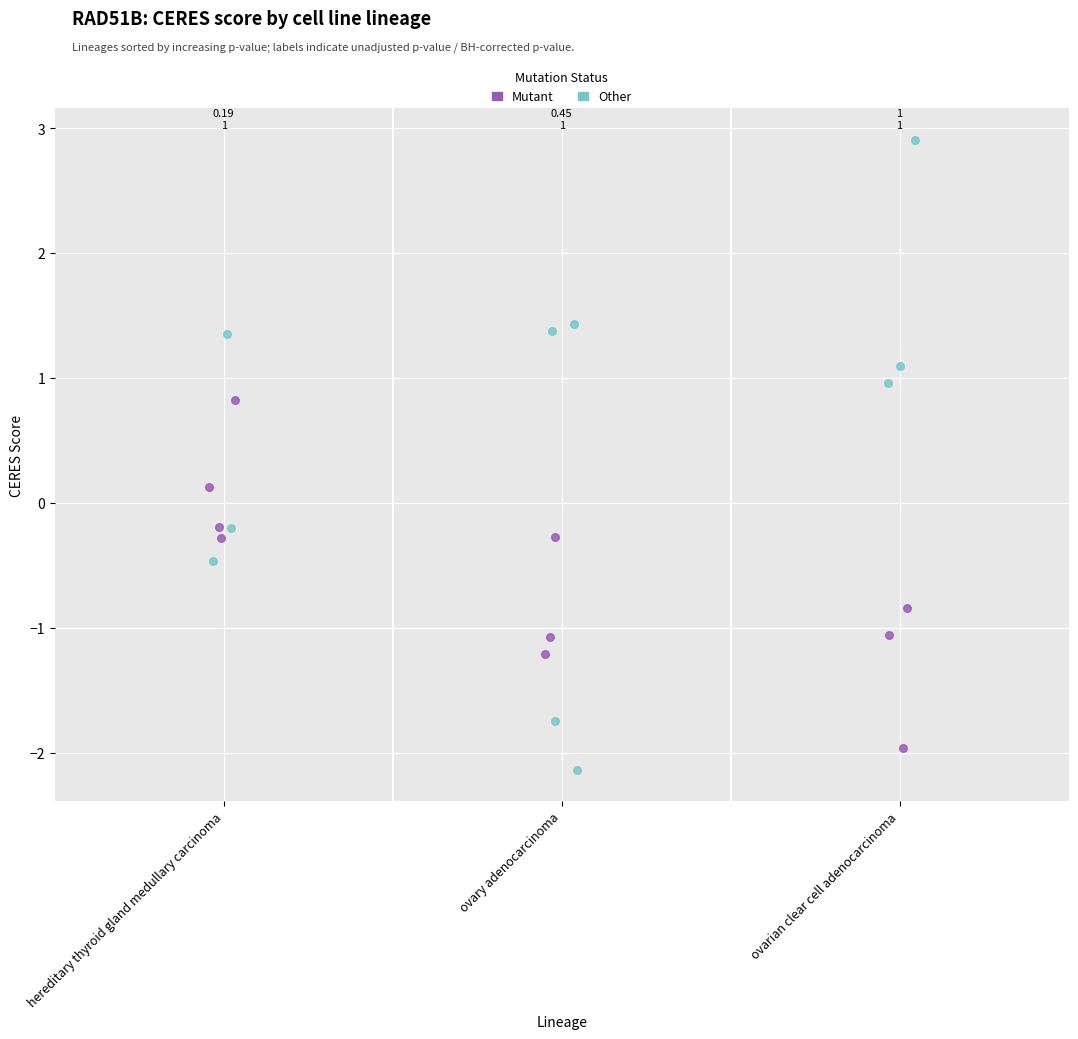

Which series reaches the minimum Y coordinate?

Other